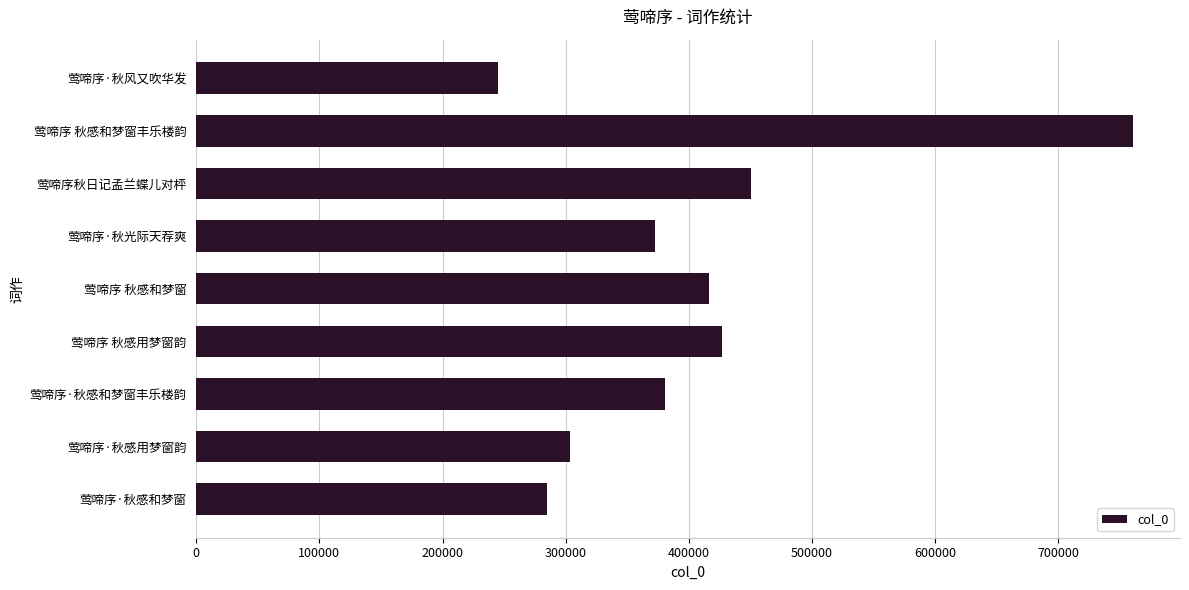

Reading bottom to top, transcribe all the data shown in this chart.

莺啼序·秋感和梦窗=285132	莺啼序·秋感用梦窗韵=303523	莺啼序·秋感和梦窗丰乐楼韵=380924	莺啼序 秋感用梦窗韵=427325	莺啼序 秋感和梦窗=416830	莺啼序·秋光际天荐爽=372403	莺啼序秋日记孟兰蝶儿对枰=450537	莺啼序 秋感和梦窗丰乐楼韵=760976	莺啼序·秋风又吹华发=244691